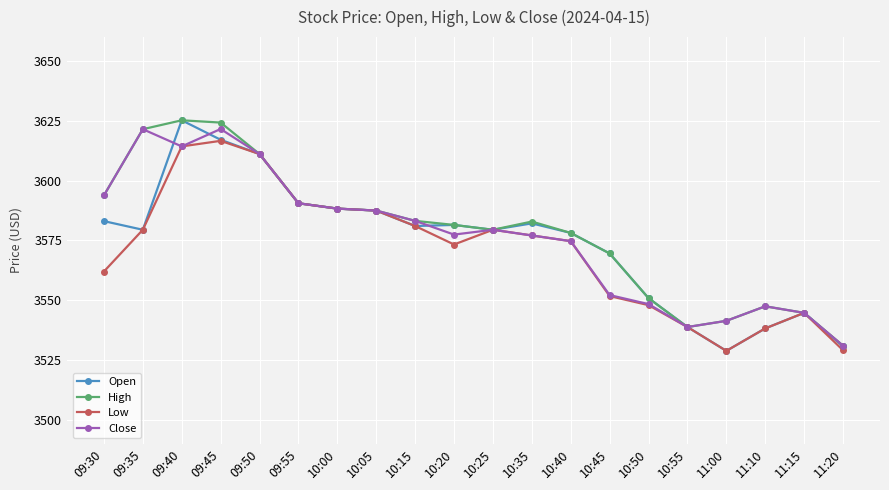

What position from the left is 10:35?

12